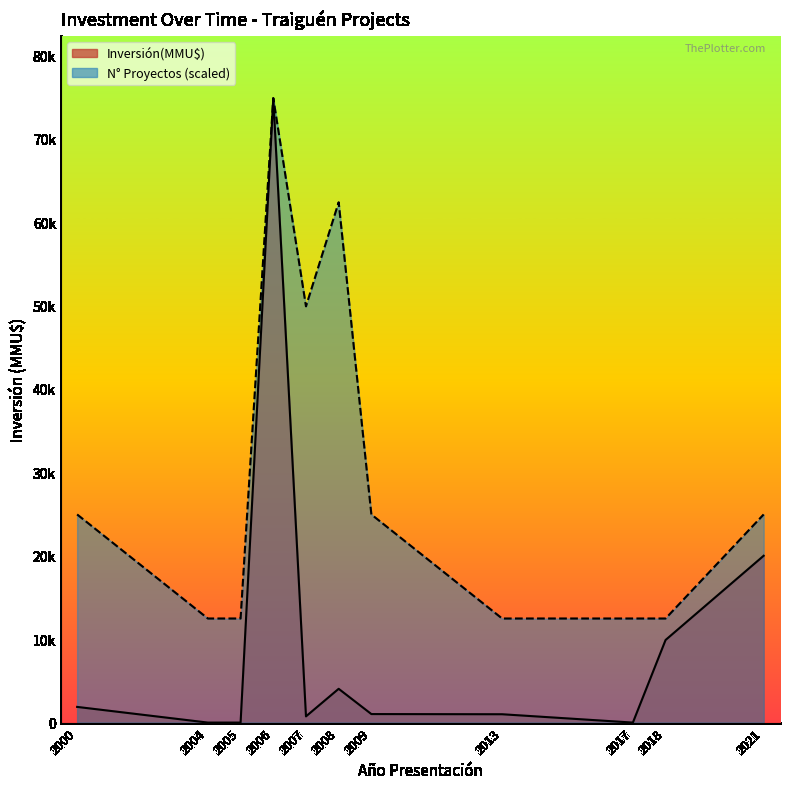

How many points are lower than both their immediate neighbors (excluding endpoints)?

5